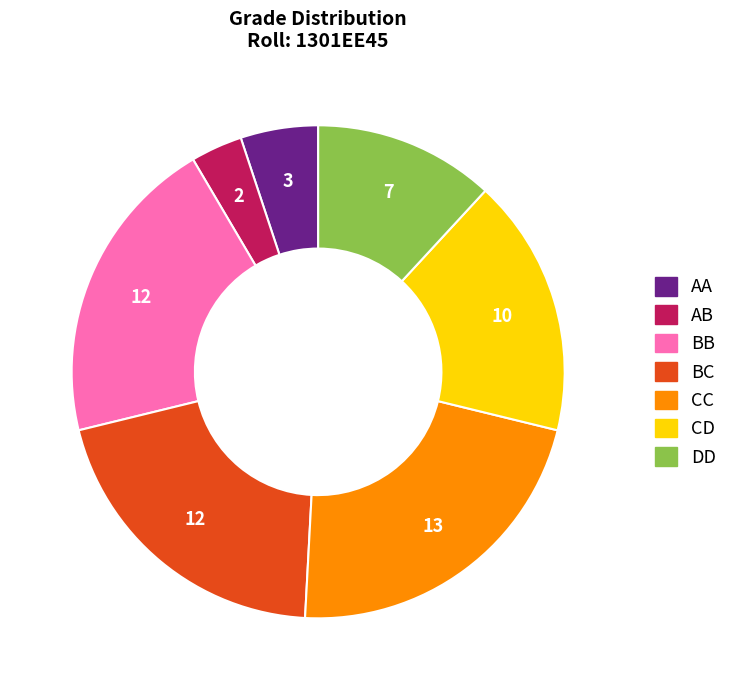

Do BC and CD together represent more than half of the pie?

No